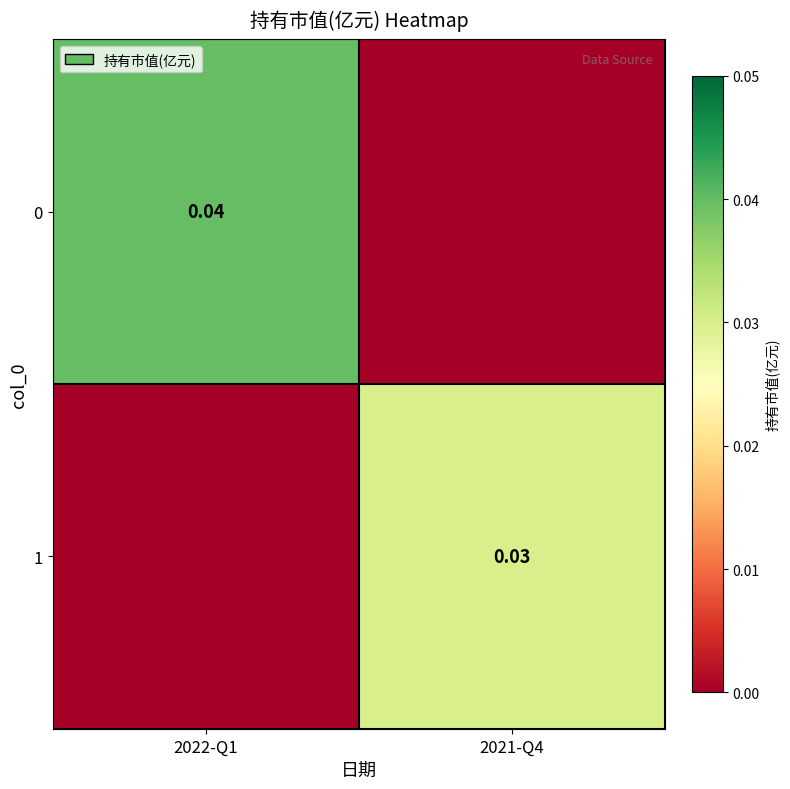

Which has a higher value, 2022-Q1 or 2021-Q4?

2022-Q1